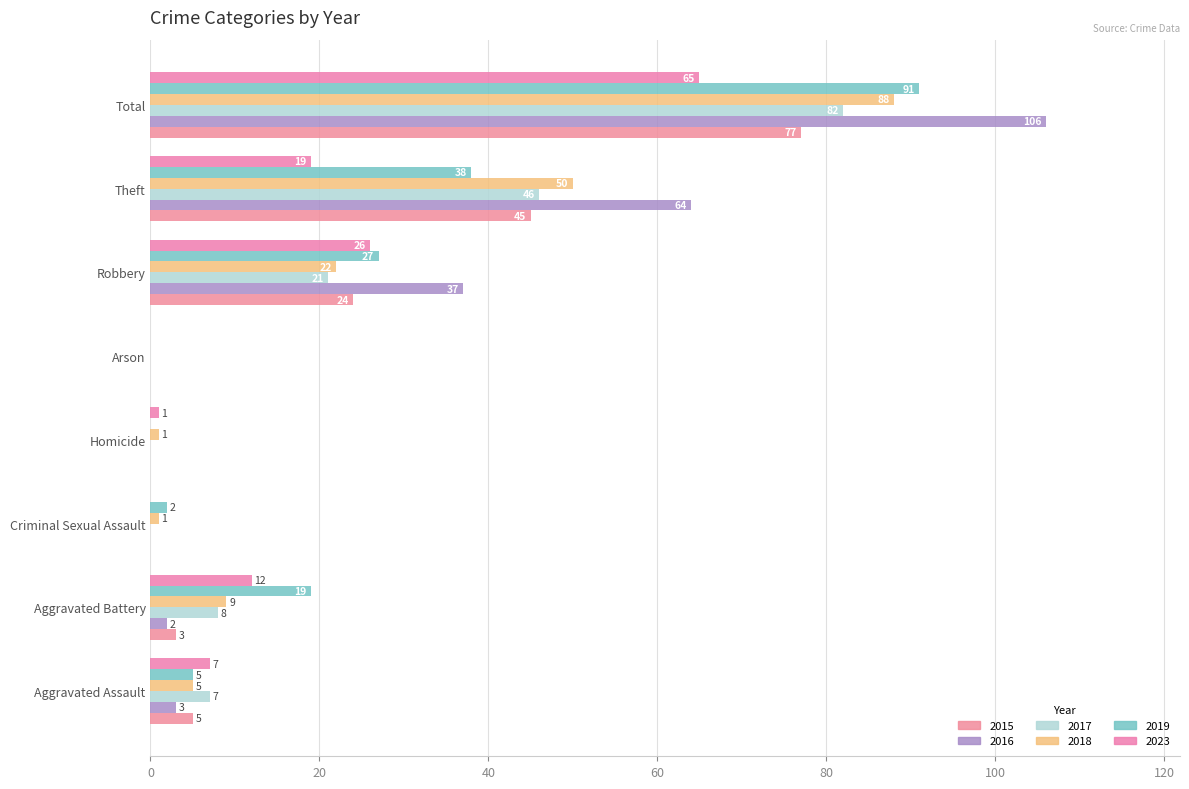

What is the total value across all series at Total?

509